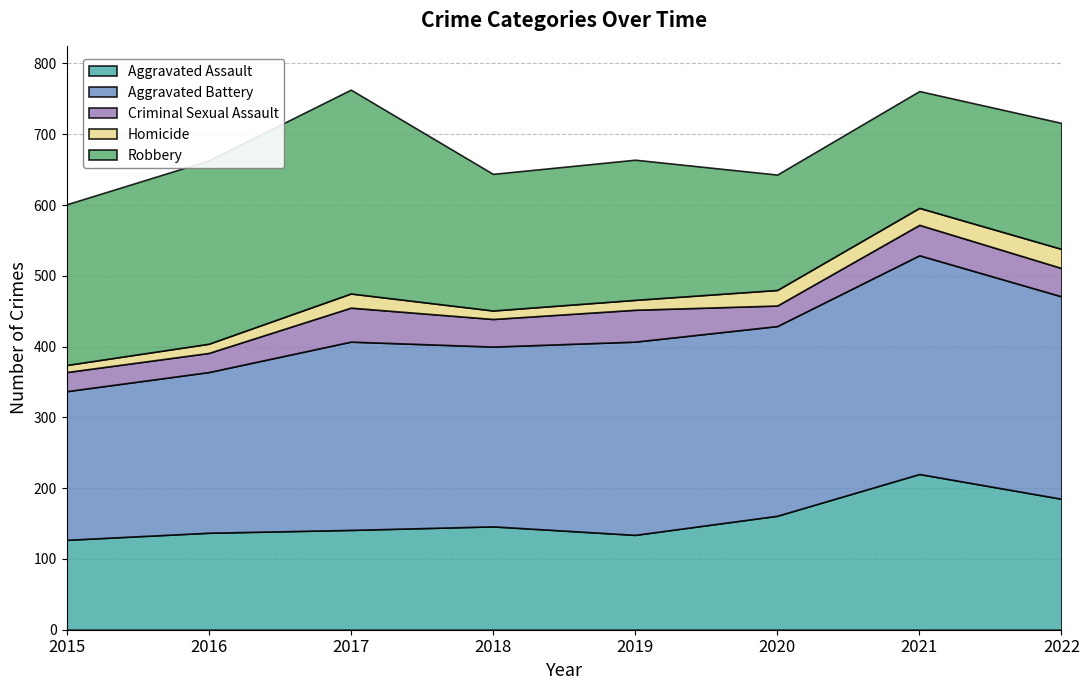

Rank the series by their maximum value, from highest to lowest.

Aggravated Battery, Robbery, Aggravated Assault, Criminal Sexual Assault, Homicide